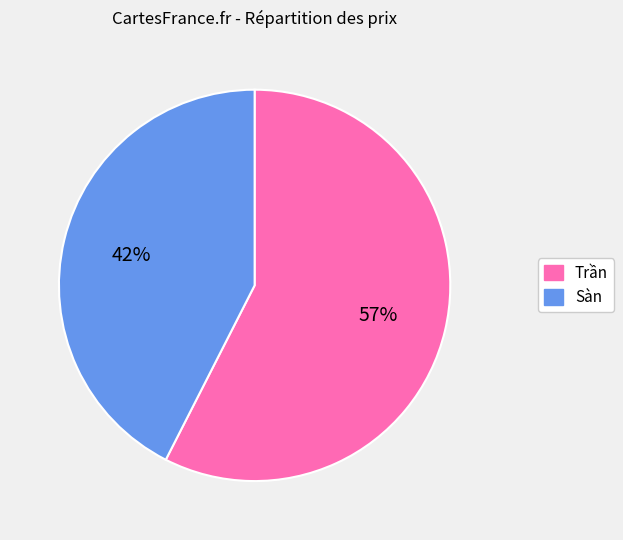

The Trần slice represents 58% of the pie. True or false?

True